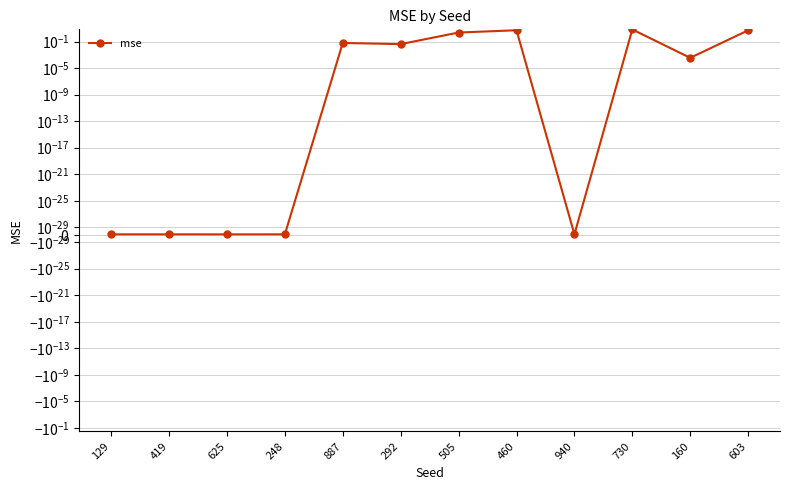

At which category does the chart reach its peak across all series?

730